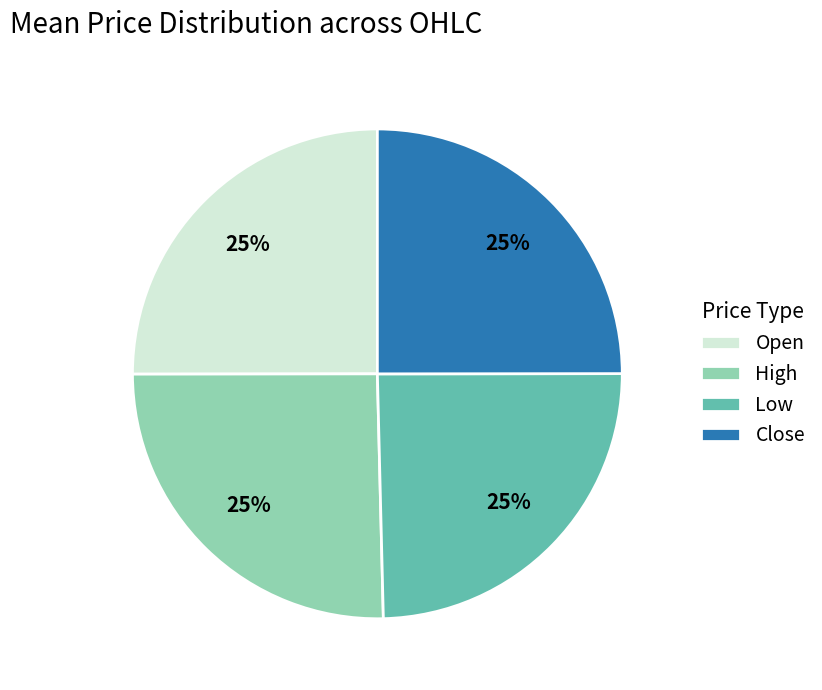

Is it true that Low is 25% of the pie?

True